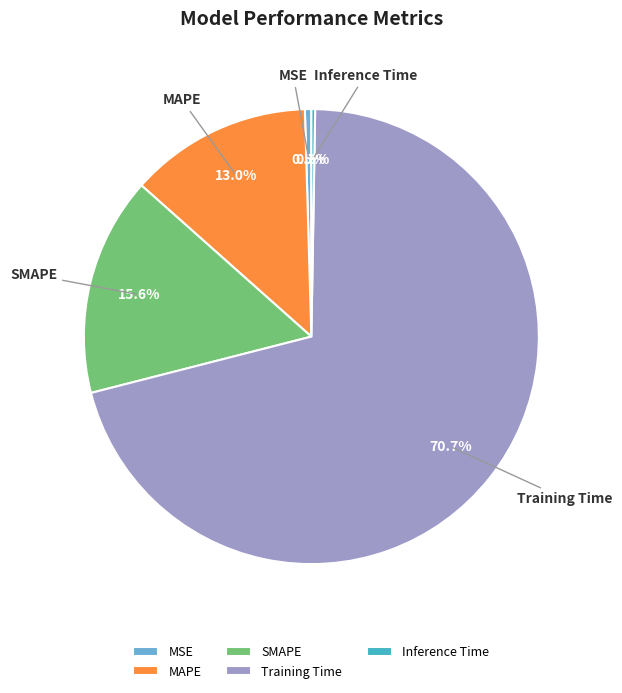

Between MSE and SMAPE, which is larger?

SMAPE